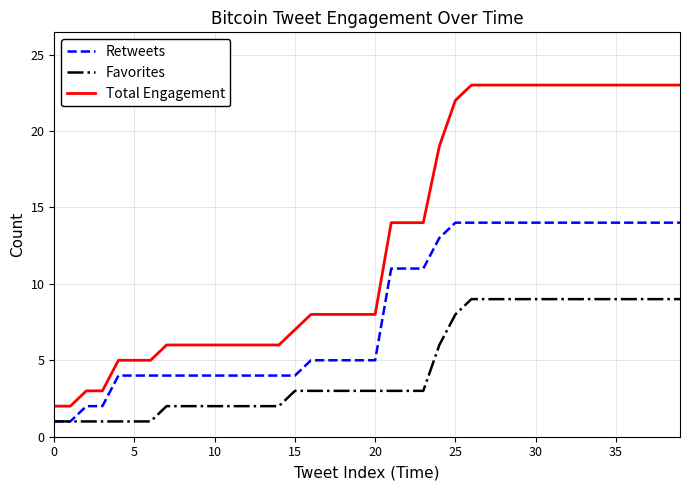

Does the chart have visible grid lines?

Yes